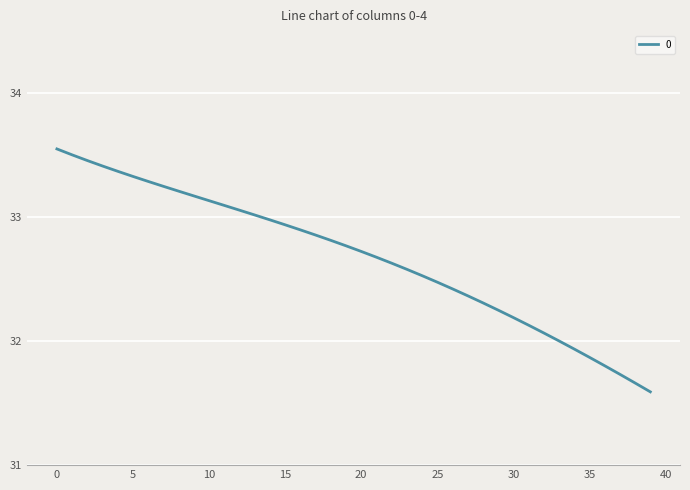

Is this an area chart (filled region under the line)?

No